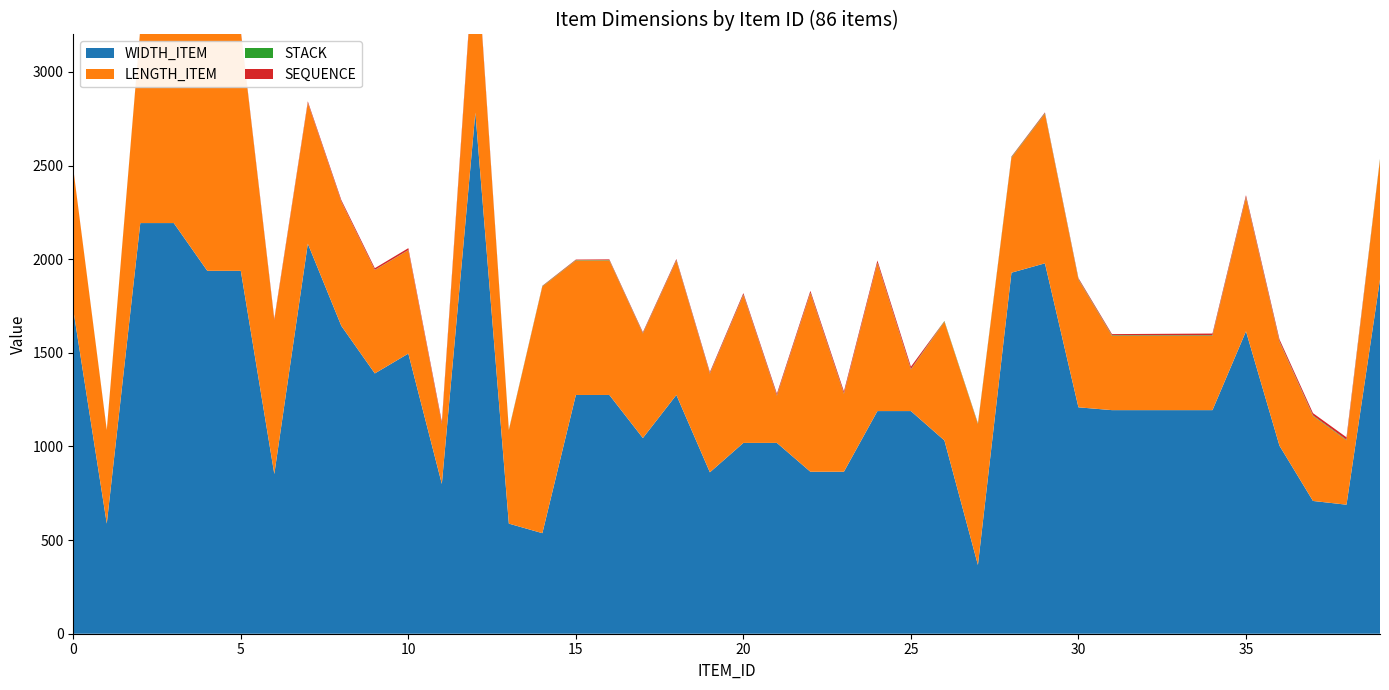

Reading left to right, extract all data points from this chart.

WIDTH_ITEM: 0=1730	1=588	2=2193	3=2193	4=1938	5=1938	6=853	7=2083	8=1644	9=1390	10=1496	11=800	12=2783	13=588	14=537	15=1275	16=1275	17=1045	18=1275	19=862	20=1019	21=1019	22=865	23=865	24=1189	25=1189	26=1032	27=367	28=1928	29=1978	30=1209	31=1194	32=1194	33=1194	34=1194	35=1615	36=1004	37=709	38=689	39=1892
LENGTH_ITEM: 0=752	1=499	2=1034	3=1034	4=1277	5=1277	6=822	7=752	8=663	9=552	10=552	11=320	12=952	13=499	14=1317	15=718	16=718	17=558	18=718	19=526	20=790	21=252	22=954	23=416	24=790	25=222	26=634	27=752	28=614	29=799	30=682	31=397	32=397	33=397	34=397	35=714	36=554	37=454	38=344	39=639
STACK: 0=0	1=1	2=1	3=1	4=1	5=1	6=1	7=1	8=1	9=1	10=1	11=1	12=1	13=2	14=2	15=2	16=2	17=2	18=2	19=2	20=2	21=2	22=2	23=2	24=2	25=2	26=3	27=3	28=3	29=3	30=3	31=3	32=3	33=3	34=3	35=3	36=3	37=3	38=3	39=4
SEQUENCE: 0=1	1=1	2=2	3=3	4=4	5=5	6=6	7=7	8=8	9=9	10=10	11=11	12=12	13=1	14=2	15=3	16=4	17=5	18=6	19=7	20=8	21=9	22=10	23=11	24=12	25=13	26=1	27=2	28=3	29=4	30=5	31=6	32=7	33=8	34=9	35=10	36=11	37=12	38=13	39=1